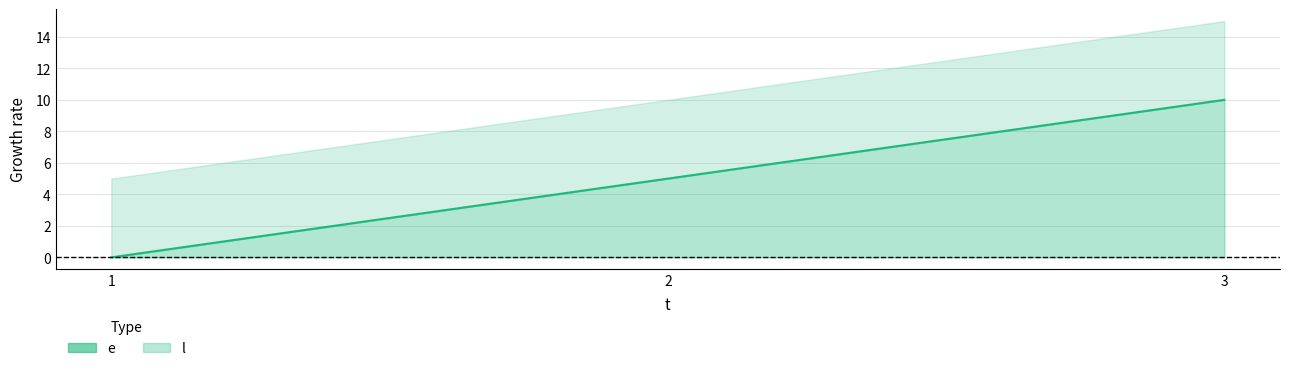

At which label does the data first exceed 5?

3